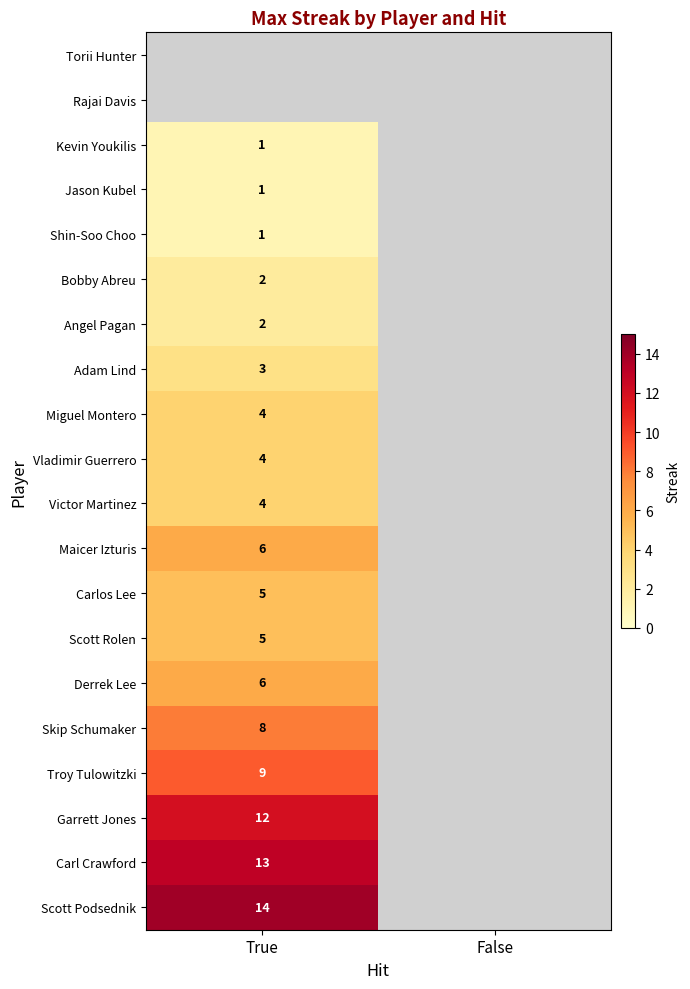

Is the value of Derrek Lee at True greater than the value of Carl Crawford at True?

No